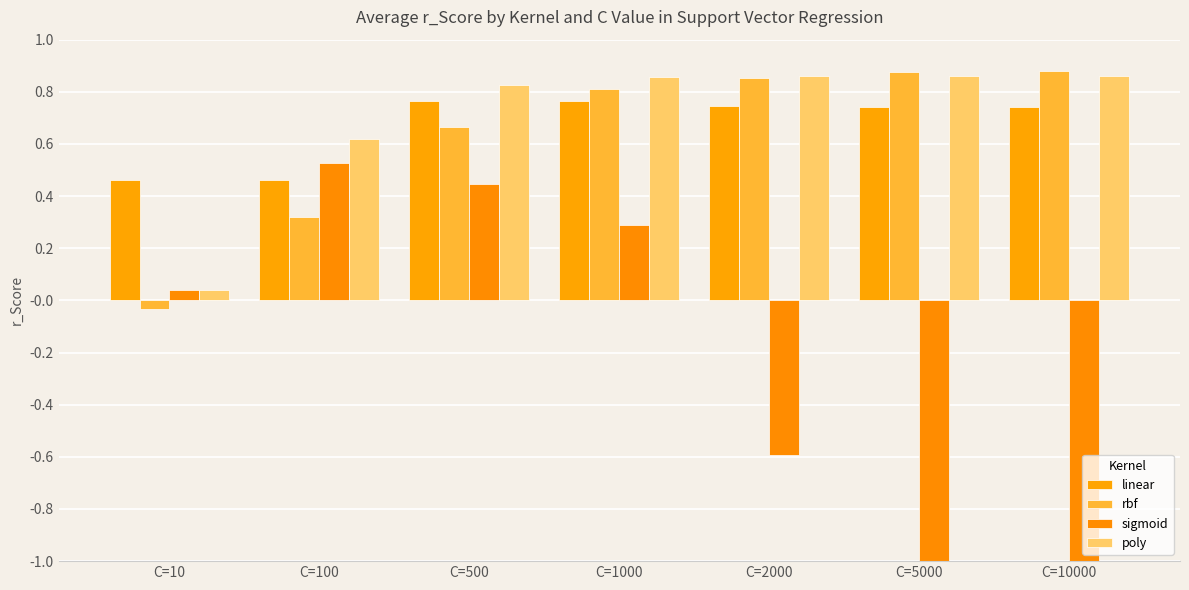

What is the difference between the maximum and minimum values in the poly series?

0.8